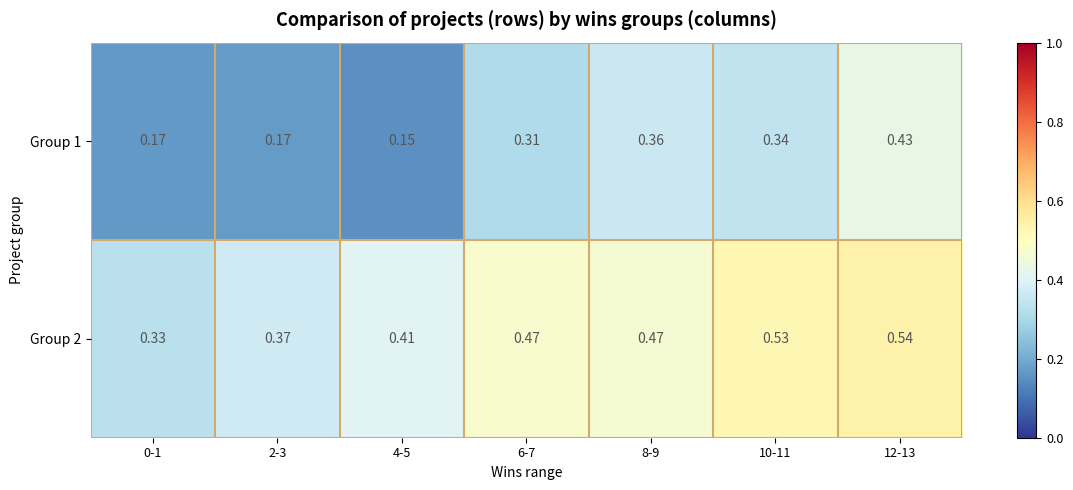

Is the value of Group 2 at 0-1 greater than the value of Group 1 at 12-13?

No